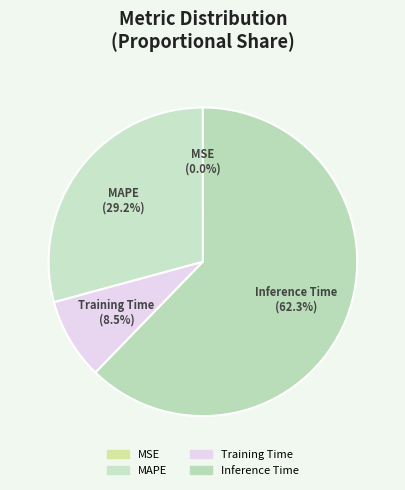

Which category accounts for the majority?

Inference Time